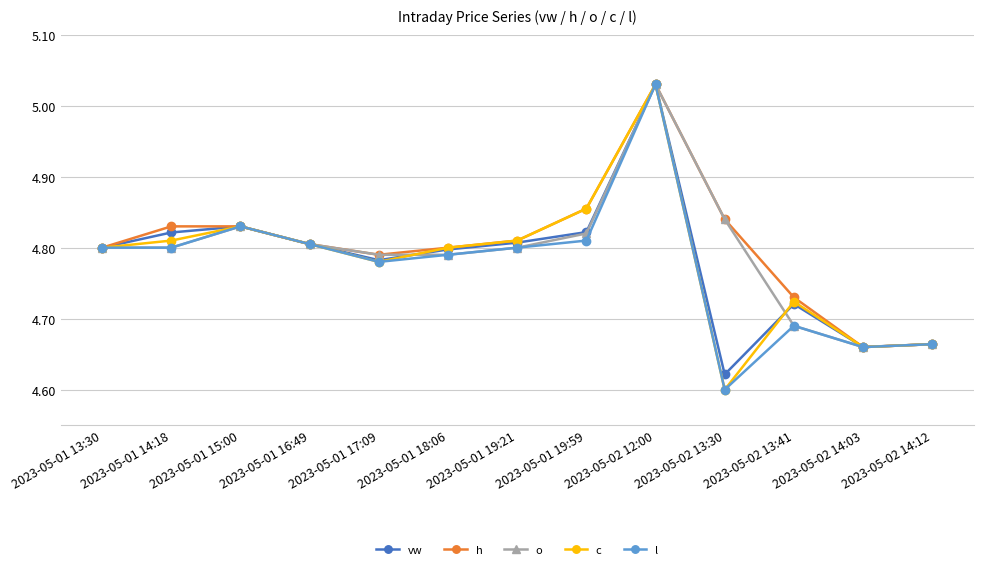

Where is the first local maximum for l?

2023-05-01 15:00